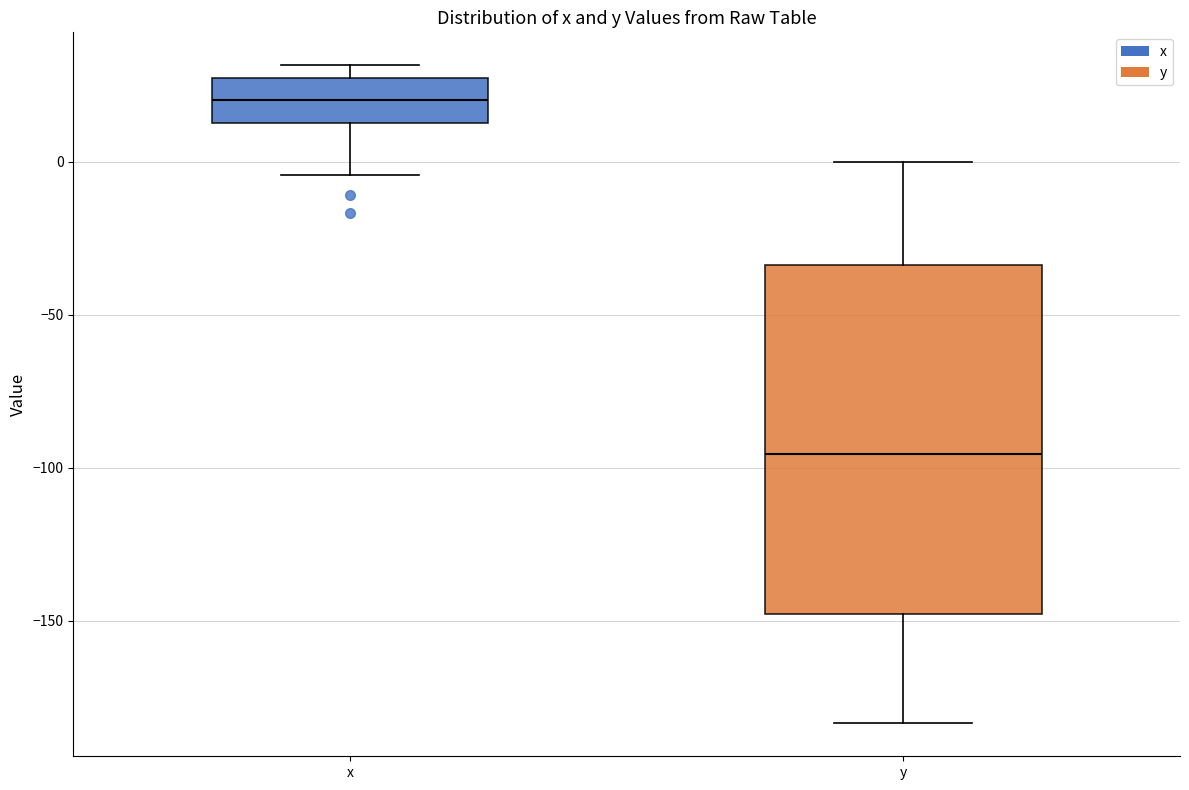

Reading left to right, read every box against the y-axis: the position of its median line, the range the box covers, and the ends of its whiskers. The values are not printed on the chart, so give them approximately, as read against the axis.

x: median 20, box 15 to 30, whiskers -5 to 30 (just above the box's upper edge)
y: median -95, box -150 to -35, whiskers -185 to 0